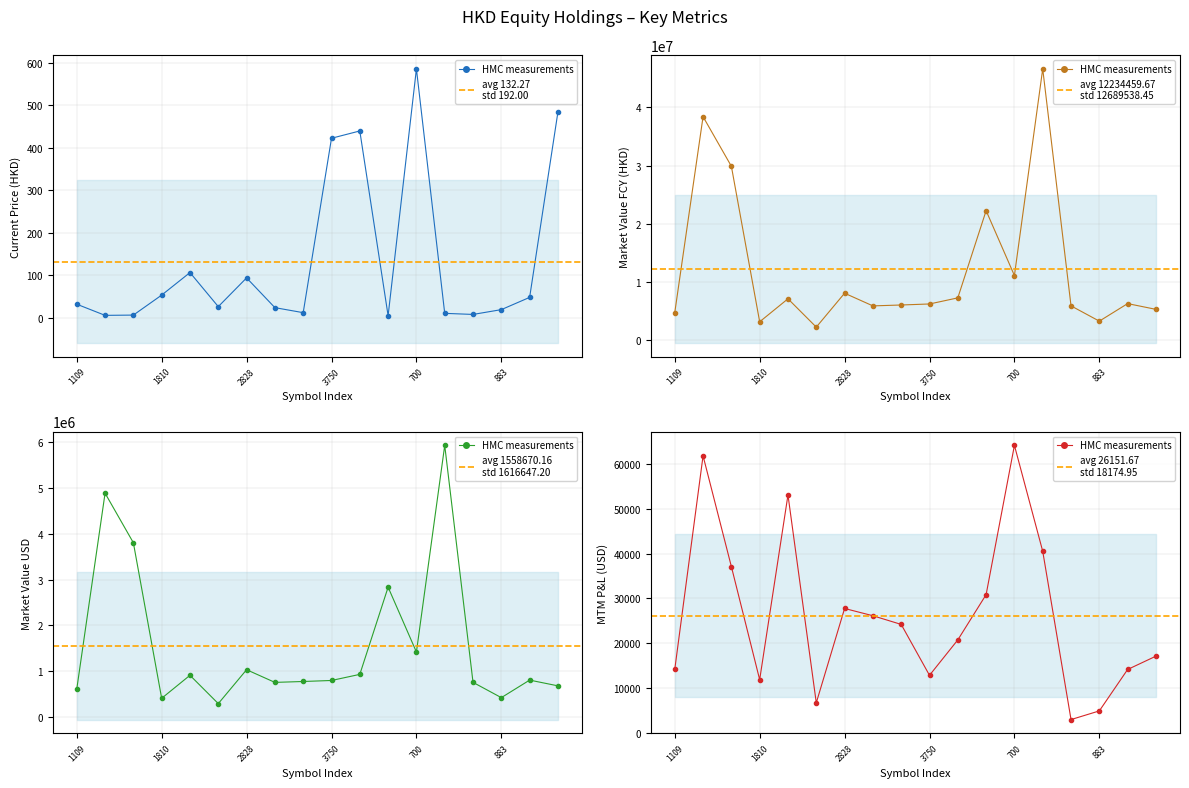

What is the sum of all MTM P&L values?

470730.0